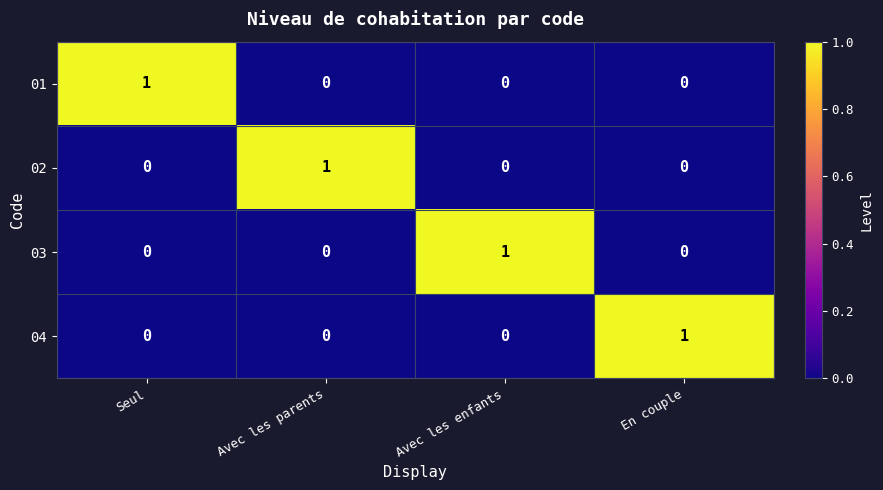

At how many categories does at least one series exceed 0?

4